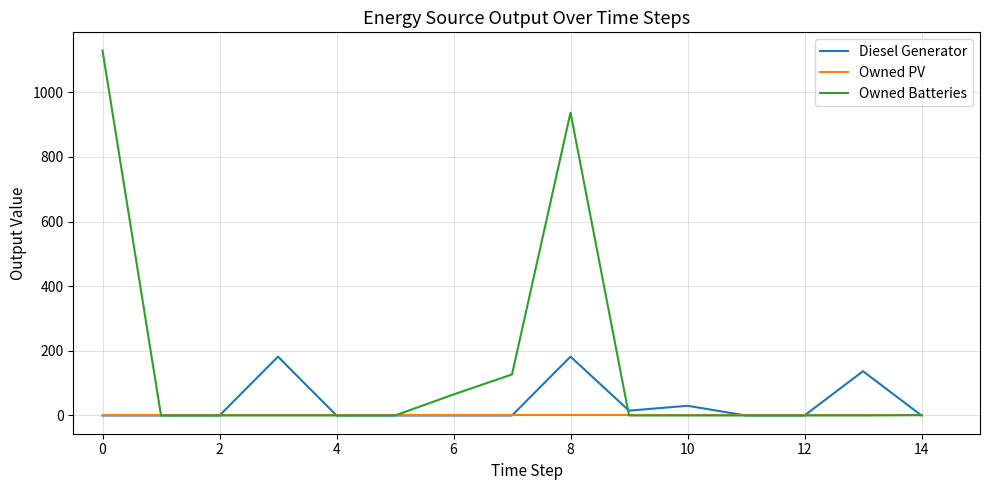

Rank the series by their average value, from highest to lowest.

Owned Batteries, Diesel Generator, Owned PV